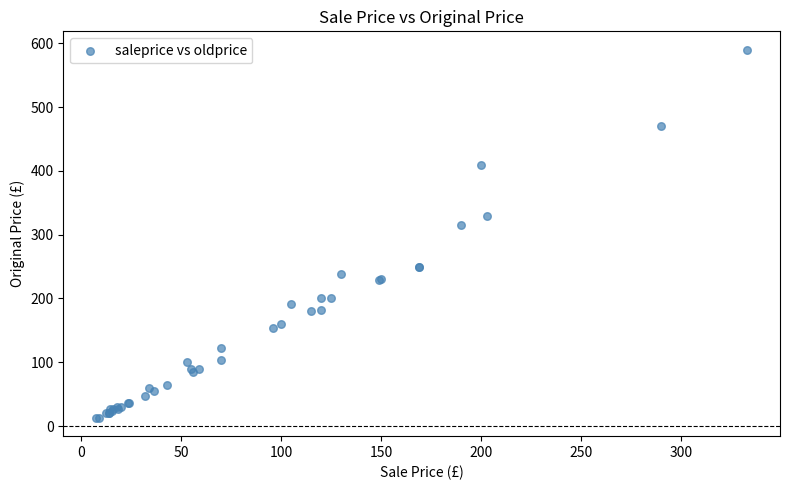

What Y value in the scatter plot is closest to 301?

315.9